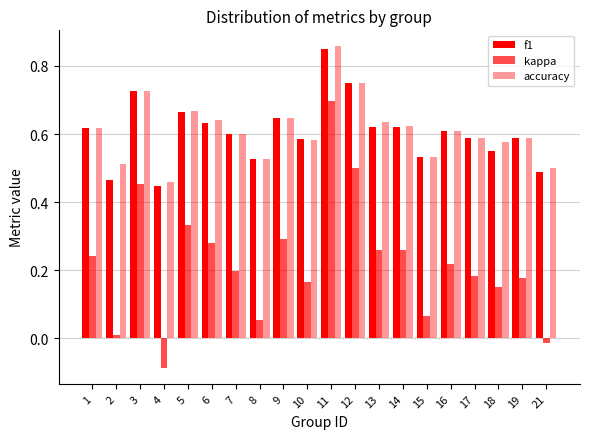

Reading right to left, extract all data points from this chart.

f1: 21=0.5	19=0.6	18=0.5	17=0.6	16=0.6	15=0.5	14=0.6	13=0.6	12=0.7	11=0.9	10=0.6	9=0.6	8=0.5	7=0.6	6=0.6	5=0.7	4=0.4	3=0.7	2=0.5	1=0.6
kappa: 21=-0.0	19=0.2	18=0.2	17=0.2	16=0.2	15=0.1	14=0.3	13=0.3	12=0.5	11=0.7	10=0.2	9=0.3	8=0.1	7=0.2	6=0.3	5=0.3	4=-0.1	3=0.5	2=0.0	1=0.2
accuracy: 21=0.5	19=0.6	18=0.6	17=0.6	16=0.6	15=0.5	14=0.6	13=0.6	12=0.8	11=0.9	10=0.6	9=0.6	8=0.5	7=0.6	6=0.6	5=0.7	4=0.5	3=0.7	2=0.5	1=0.6